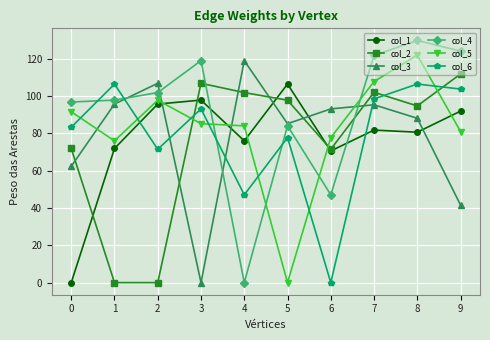

Does the chart have visible grid lines?

Yes